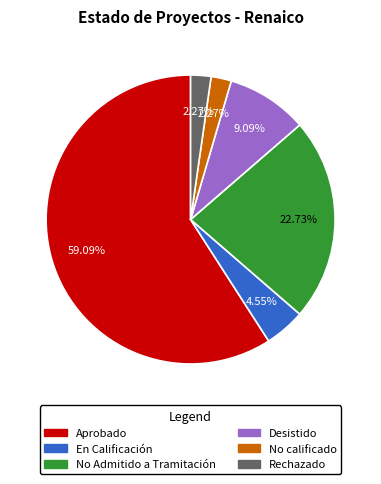

Which category has the biggest portion of the pie?

Aprobado